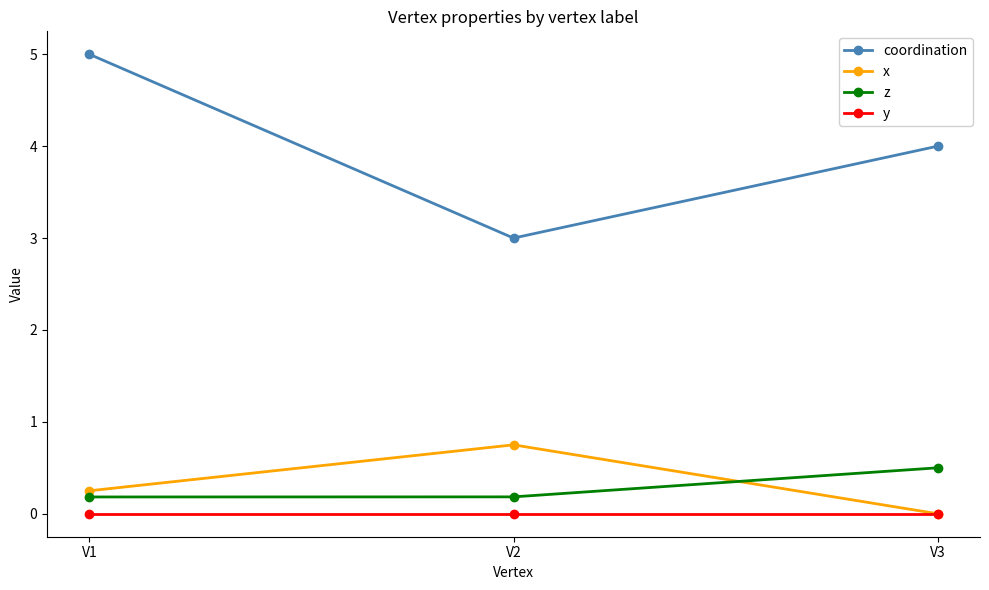

What are all the series names shown in the legend?

coordination, x, z, y